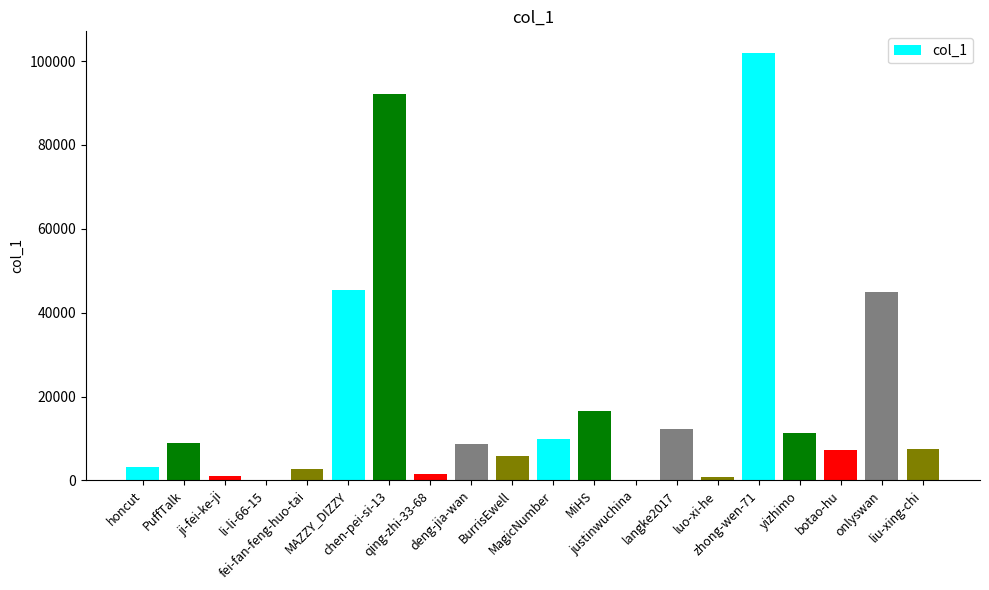

Between MAZZY_DIZZY and fei-fan-feng-huo-tai, which is larger?

MAZZY_DIZZY